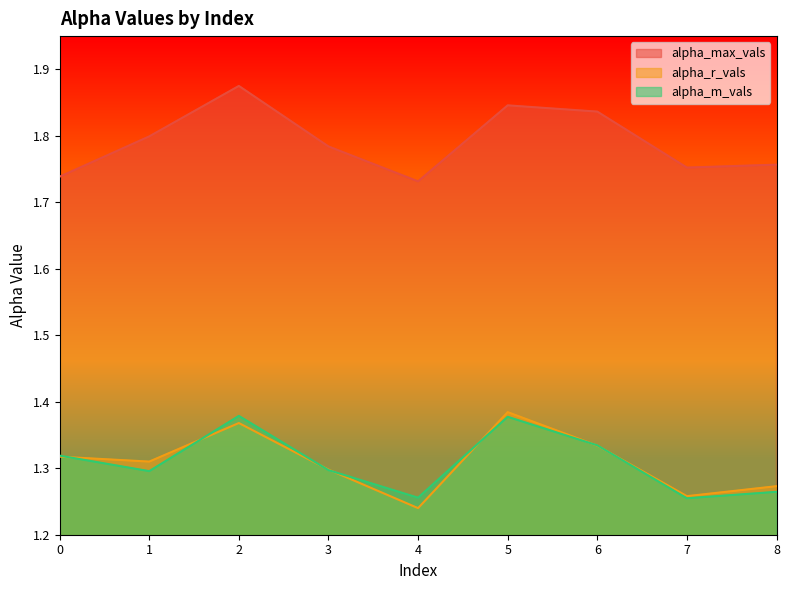

How many lines are shown in the chart?

3